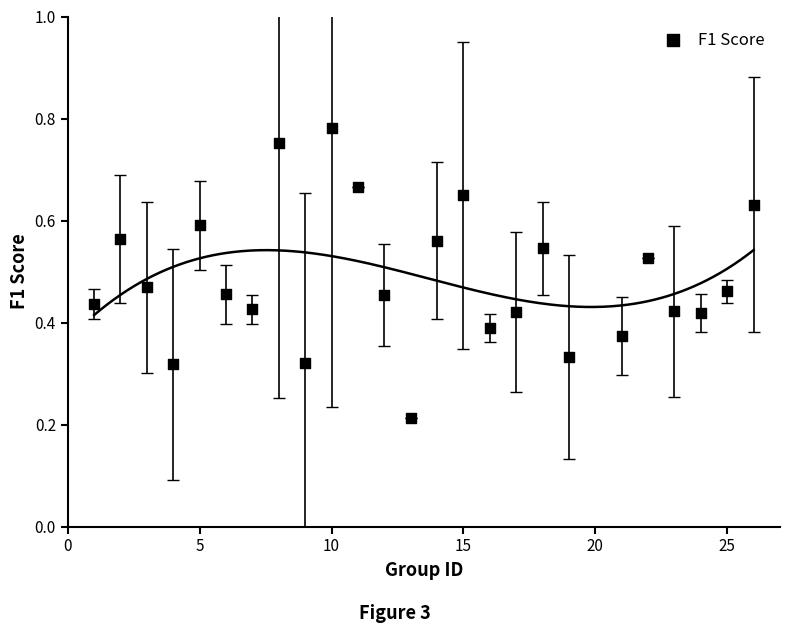

What is the range of X values (max minus min)?

25.0